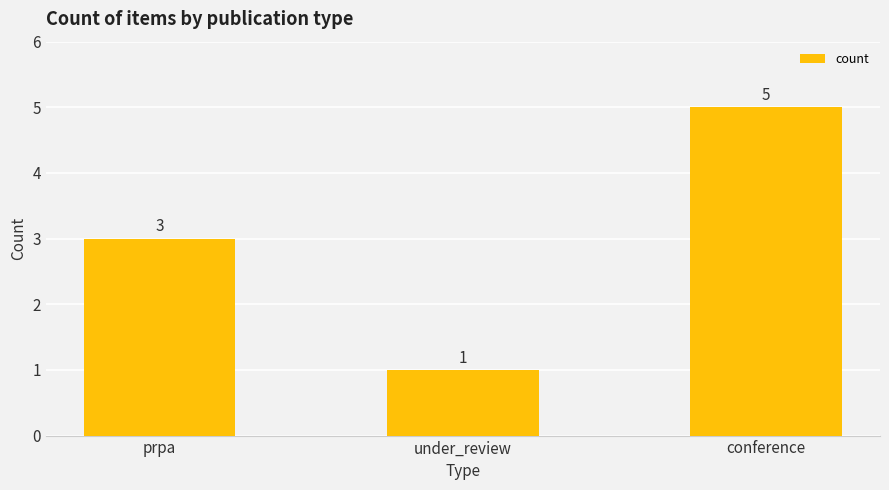

Reading left to right, list all the values displayed in this chart.

prpa=3	under_review=1	conference=5